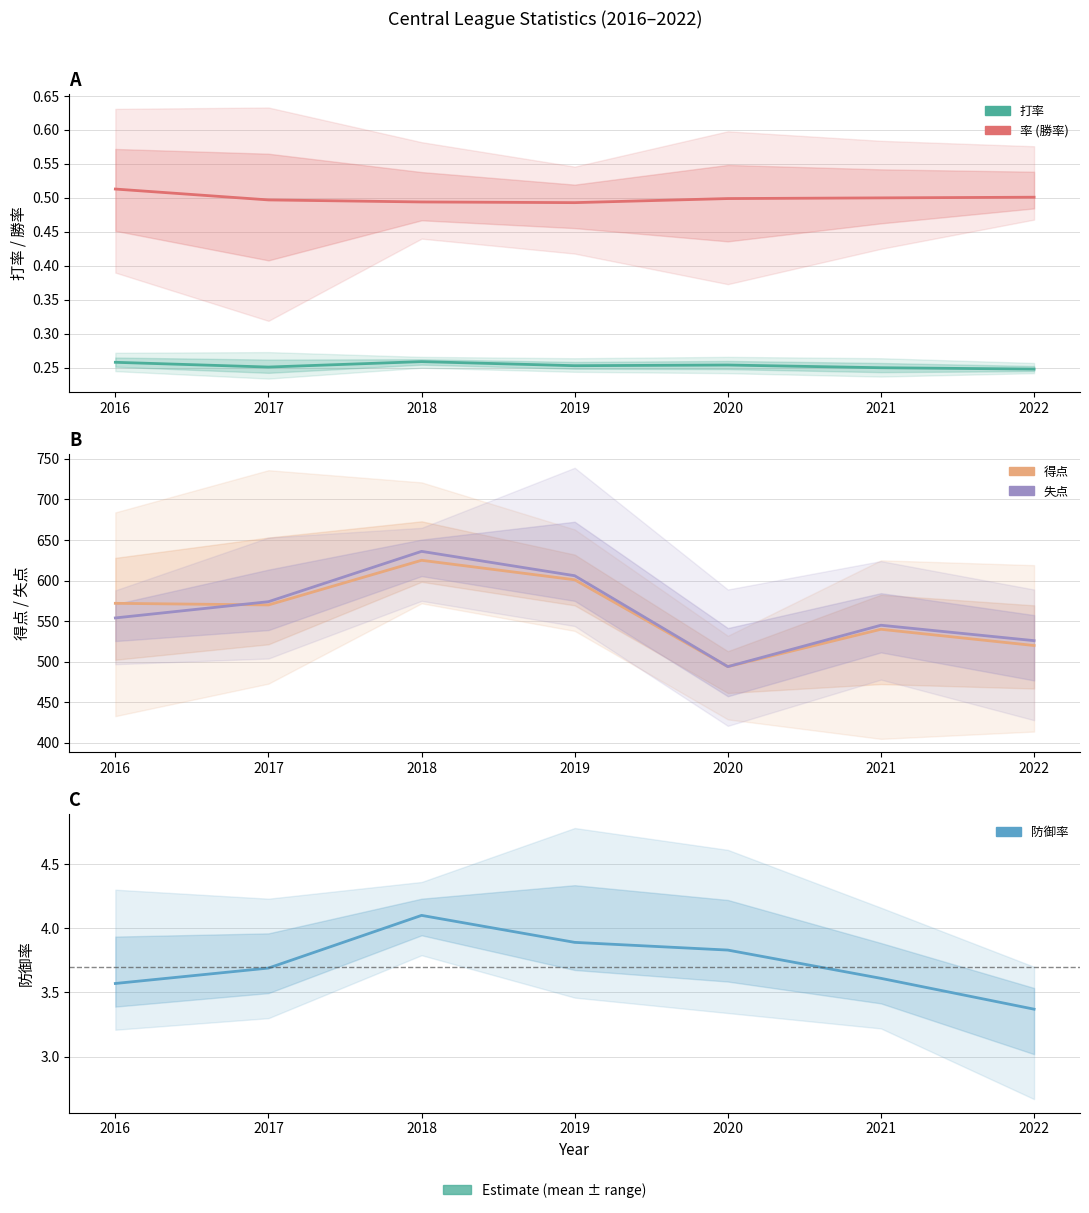

Between 2021 and 2017, which is larger?

2017